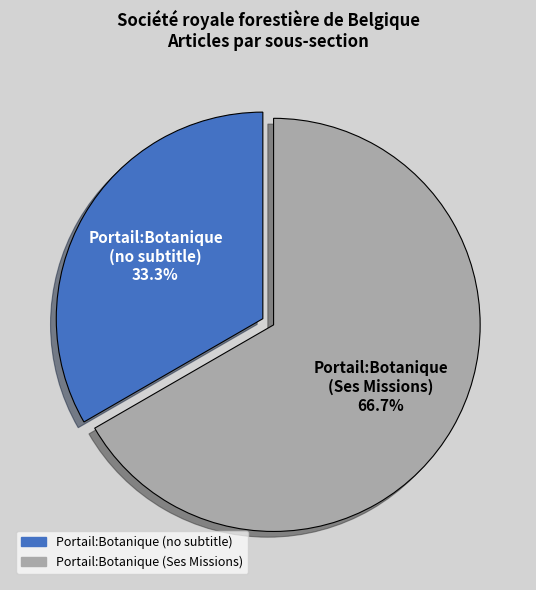

Is there any slice that represents more than half of the pie?

Yes